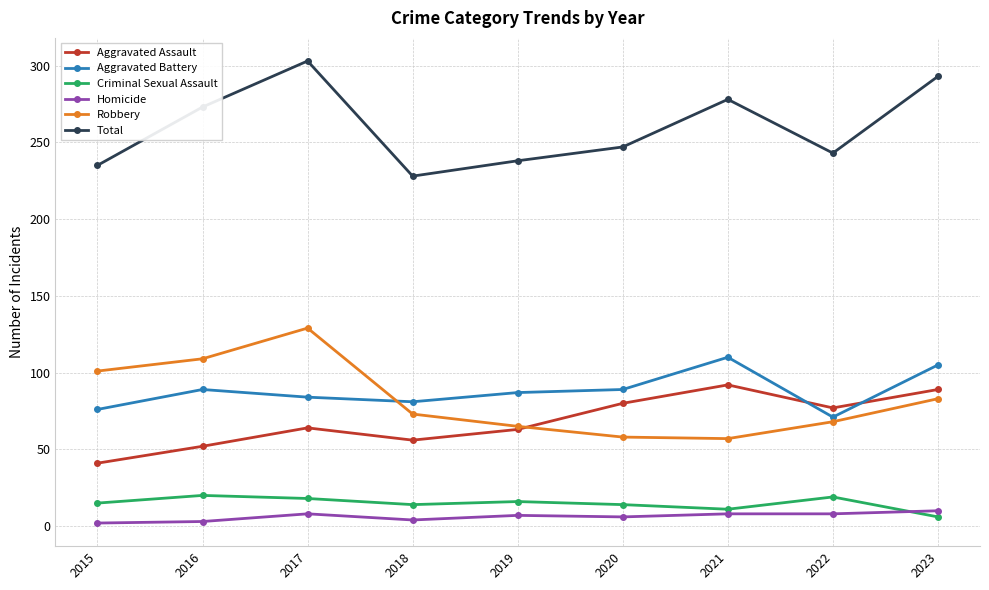

Which series has the widest spread of values?

Total